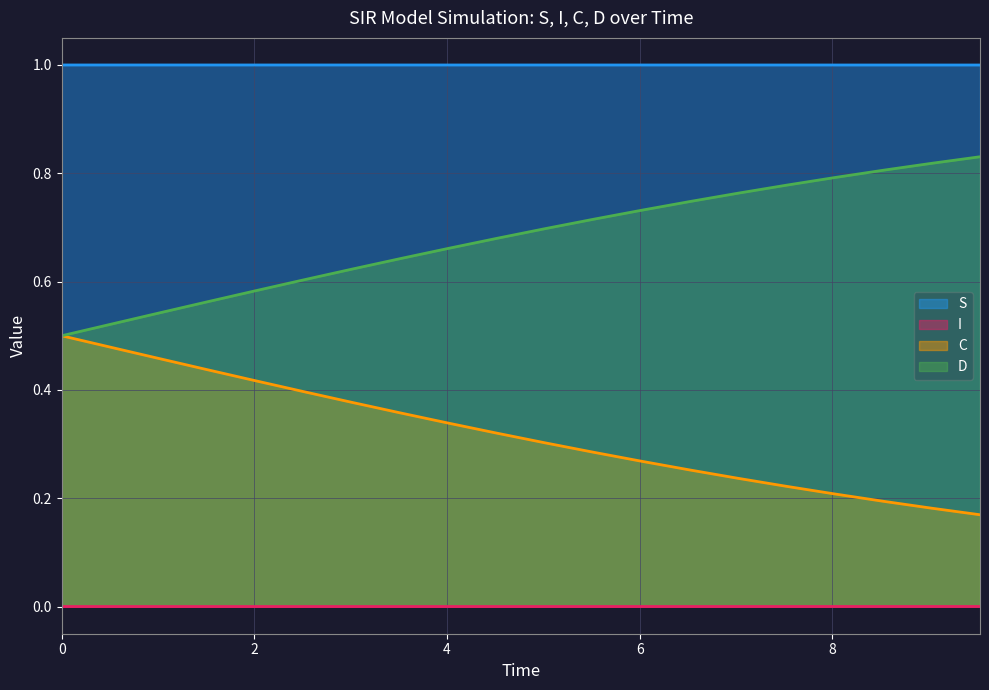

Which series has the largest total across all categories?

S